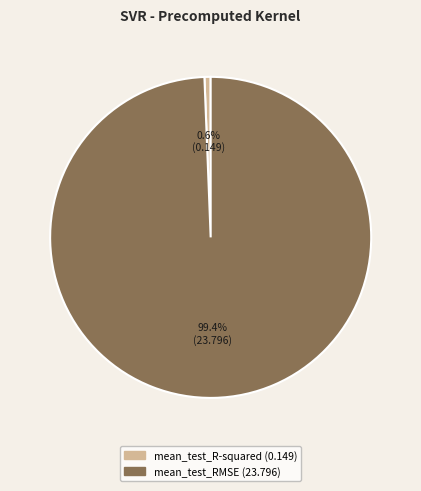

To the nearest percent, what portion does mean_test_R-squared represent?

1%